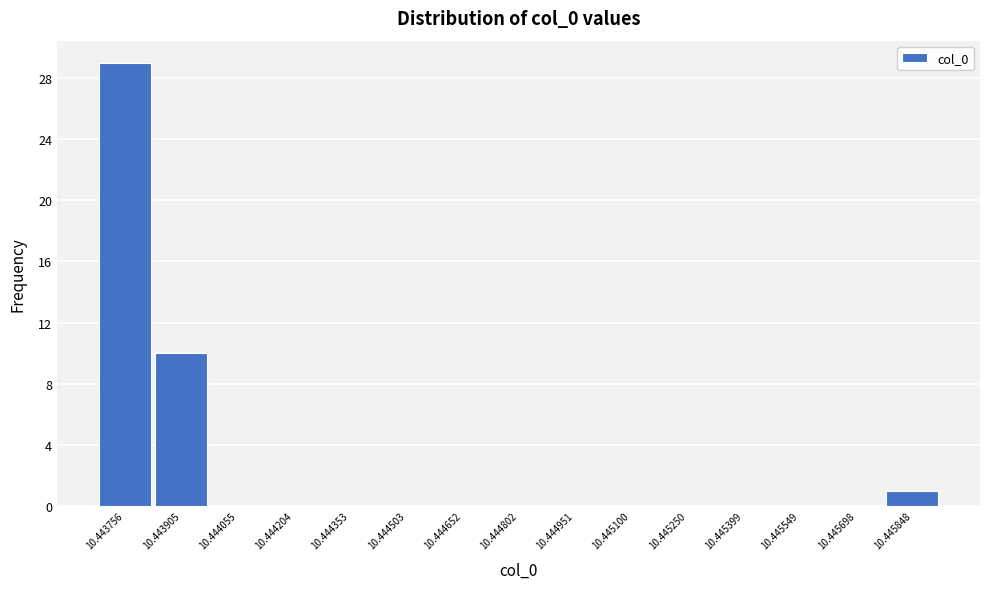

Reading left to right, what are all the values shown in this chart?

10.443756=29	10.443905=10	10.444055=0	10.444204=0	10.444353=0	10.444503=0	10.444652=0	10.444802=0	10.444951=0	10.445100=0	10.445250=0	10.445399=0	10.445549=0	10.445698=0	10.445848=1